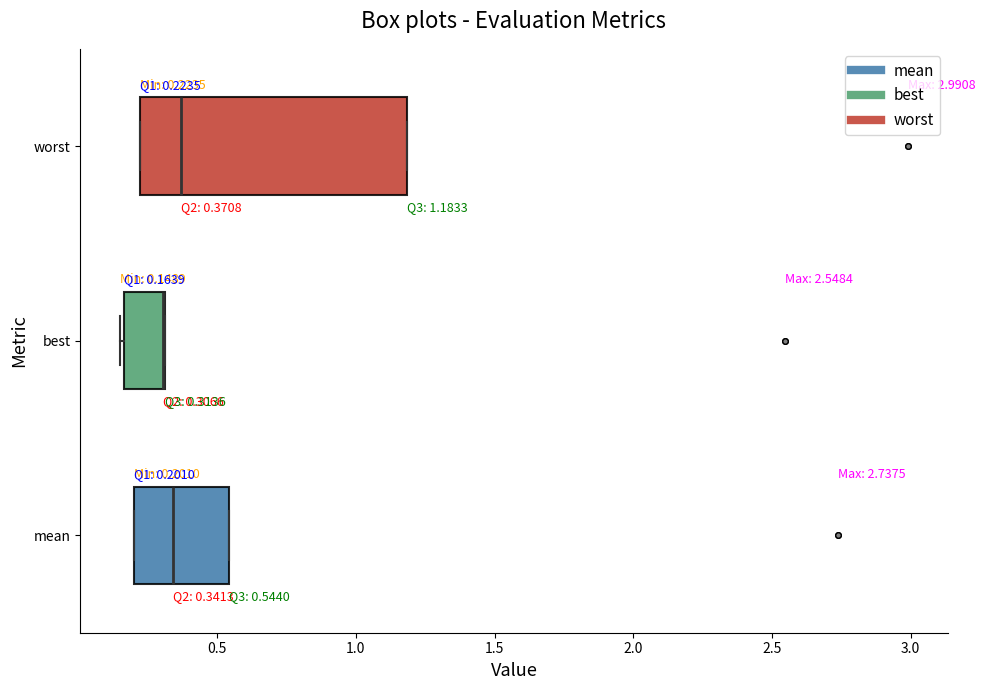

Which box is the widest, from its left edge to its right edge?

worst